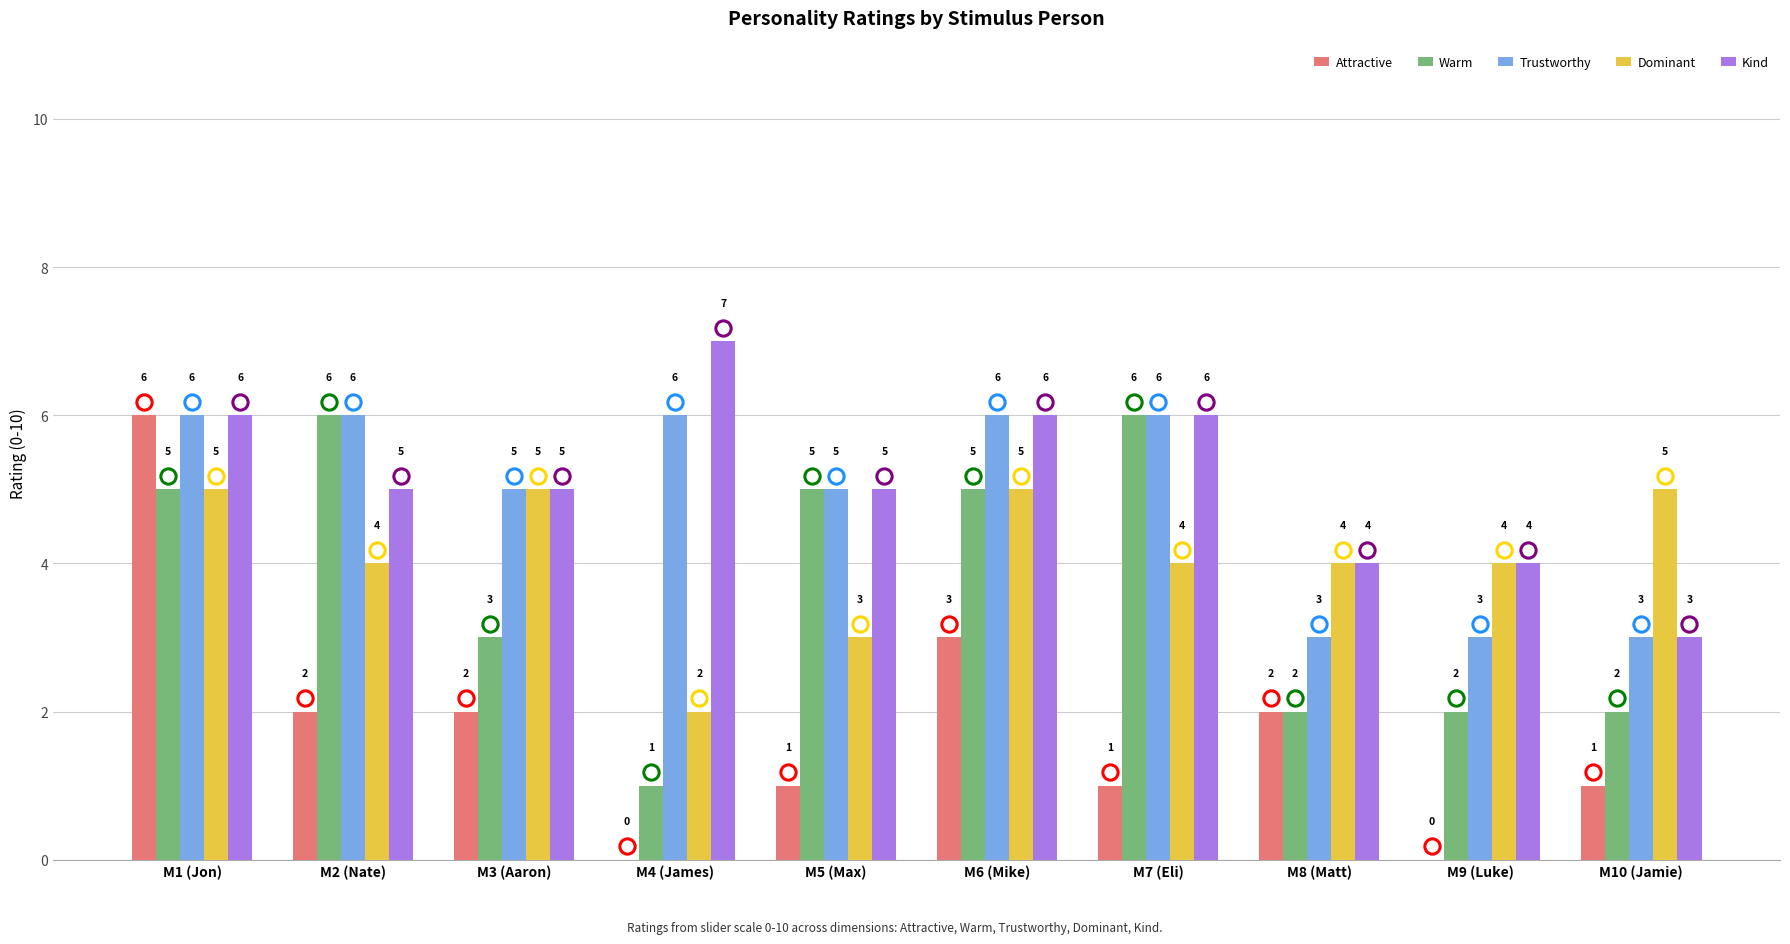

At which label is Attractive closest to 3?

M6 (Mike)